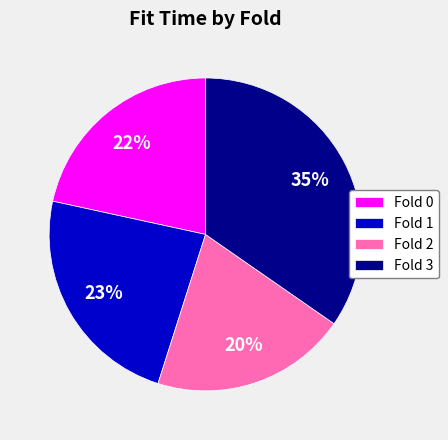

Rank the categories by value from highest to lowest.

Fold 3, Fold 1, Fold 0, Fold 2